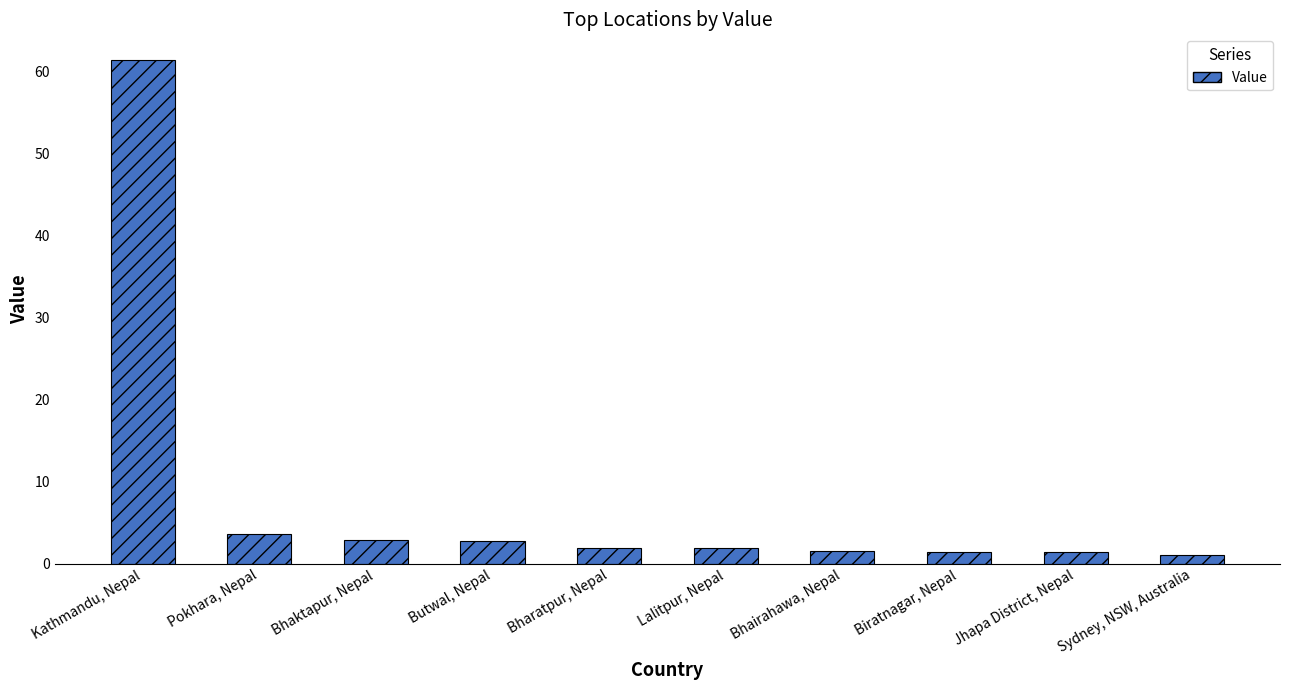

What is the change in value from Butwal, Nepal to Bharatpur, Nepal?

-0.8